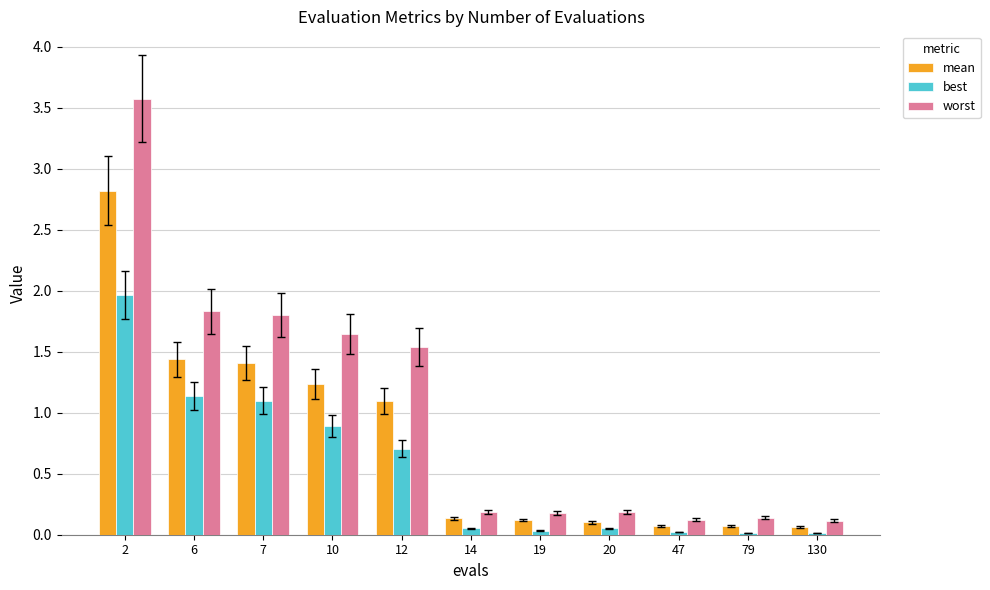

Is the value of best at 2 greater than the value of worst at 12?

Yes